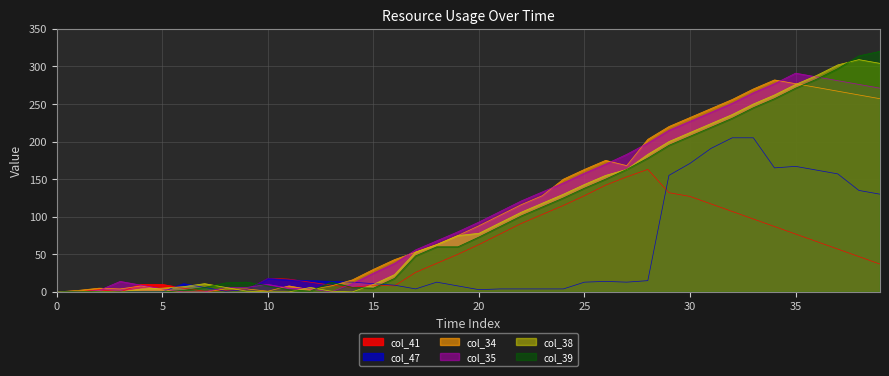

What is the difference between the second highest and minimum values in the col_38 series?

304